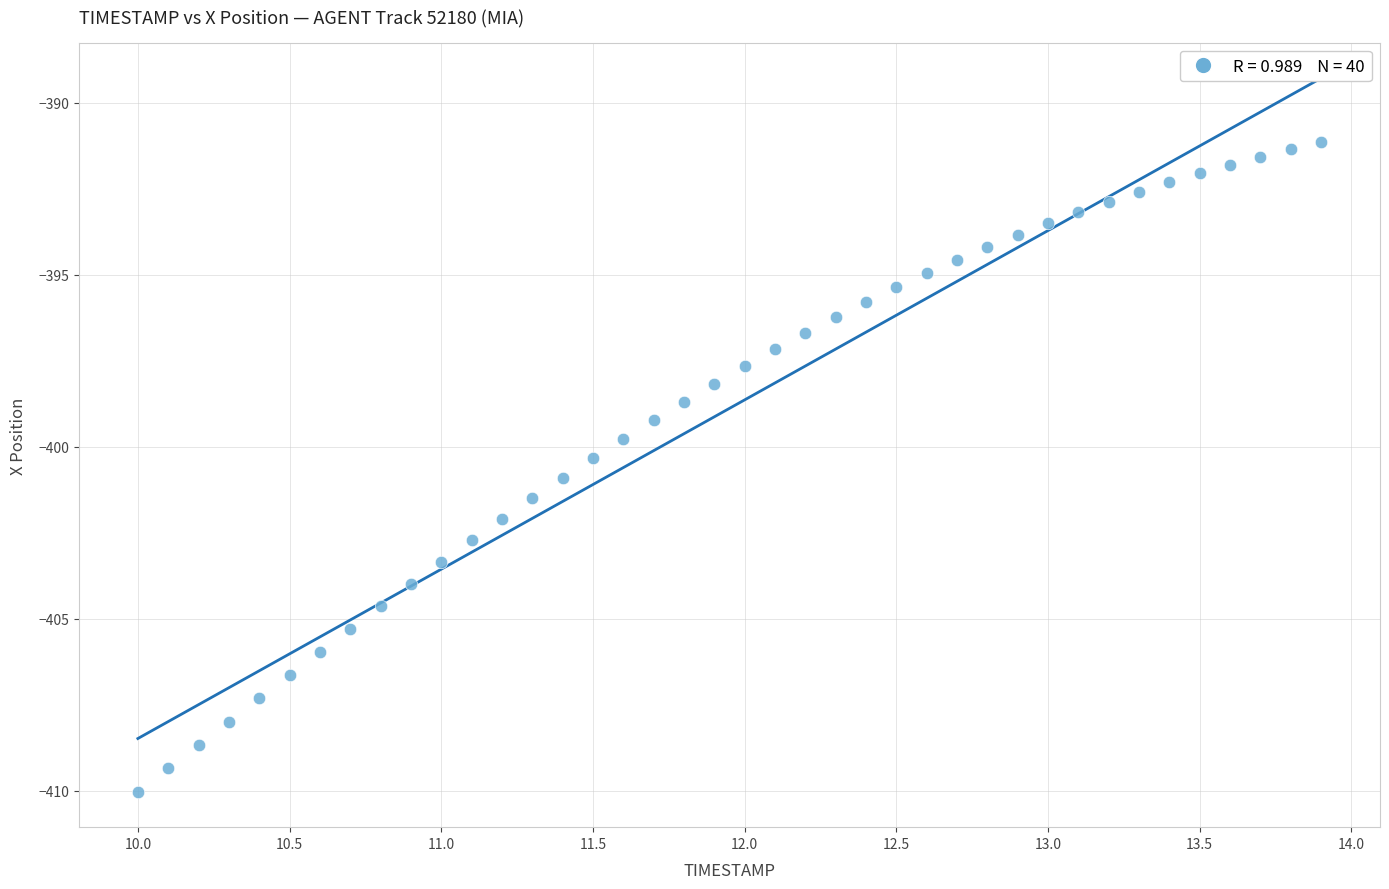

What is the range of X values (max minus min)?

3.9